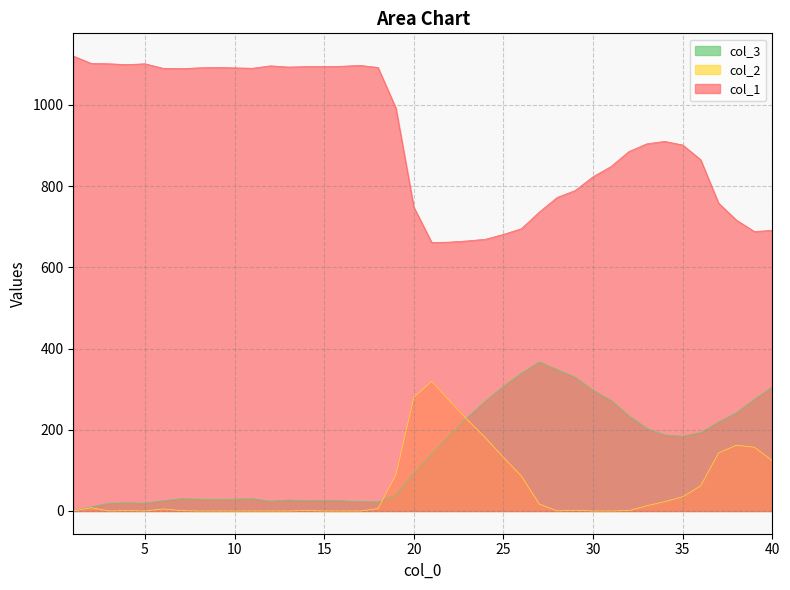

At which label does col_3 first exceed 140?

22